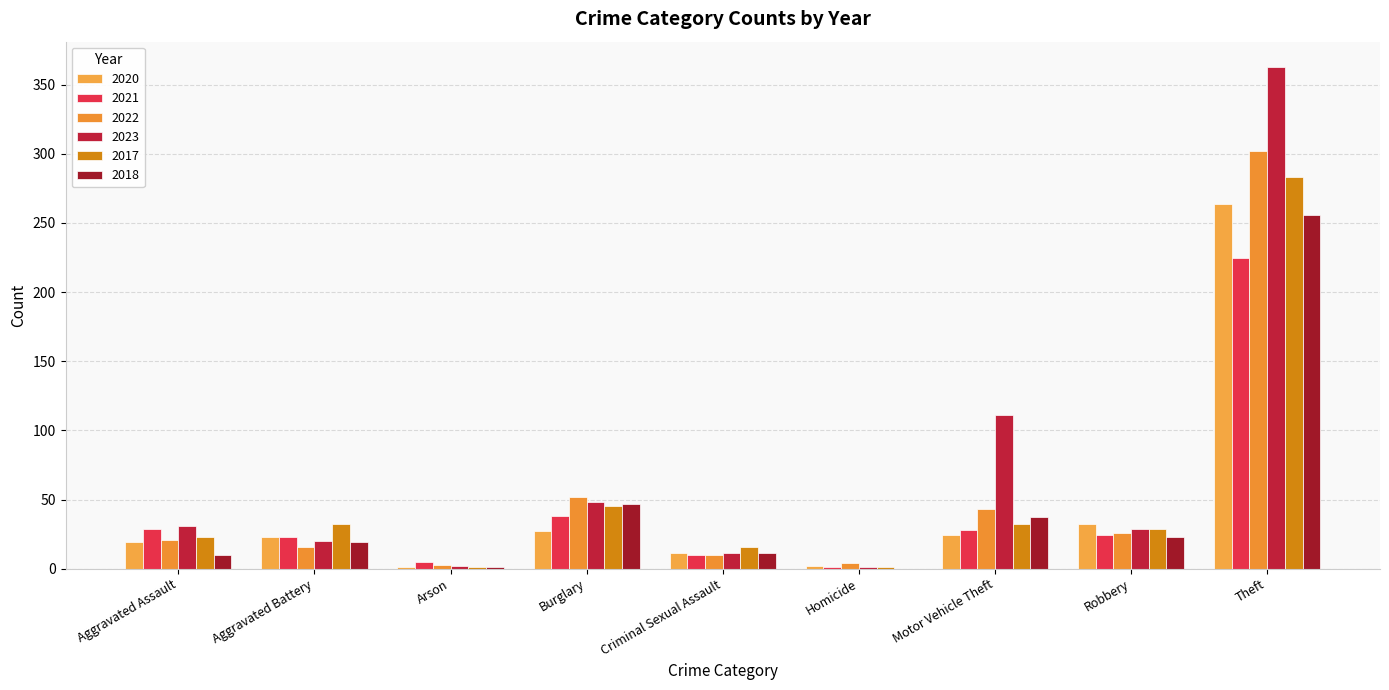

Between Robbery and Arson, which is larger?

Robbery